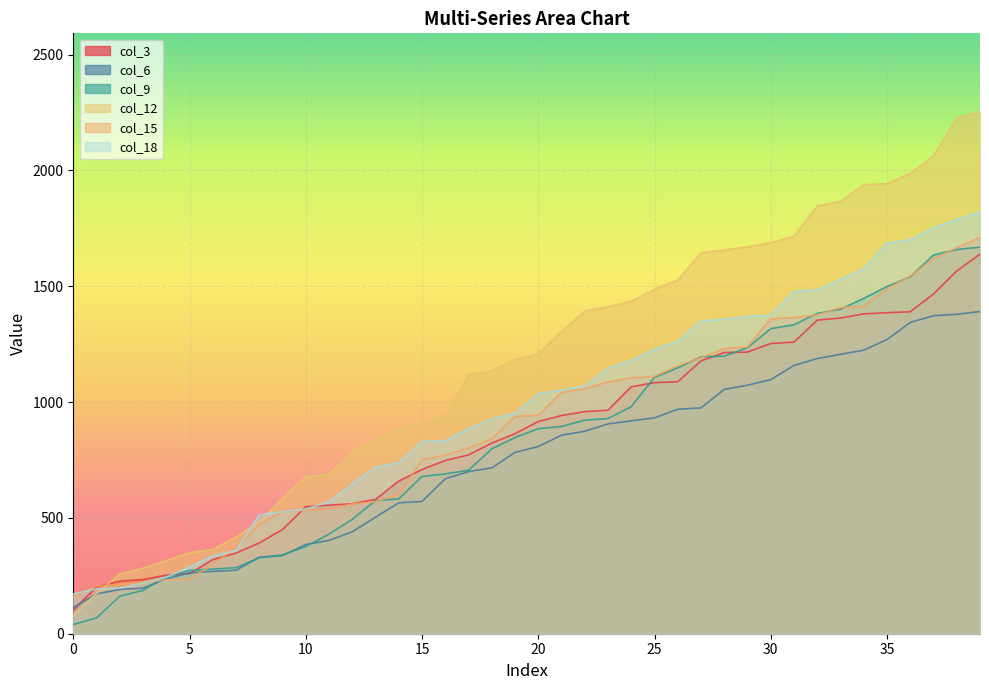

Which label corresponds to the largest value in the chart?

39